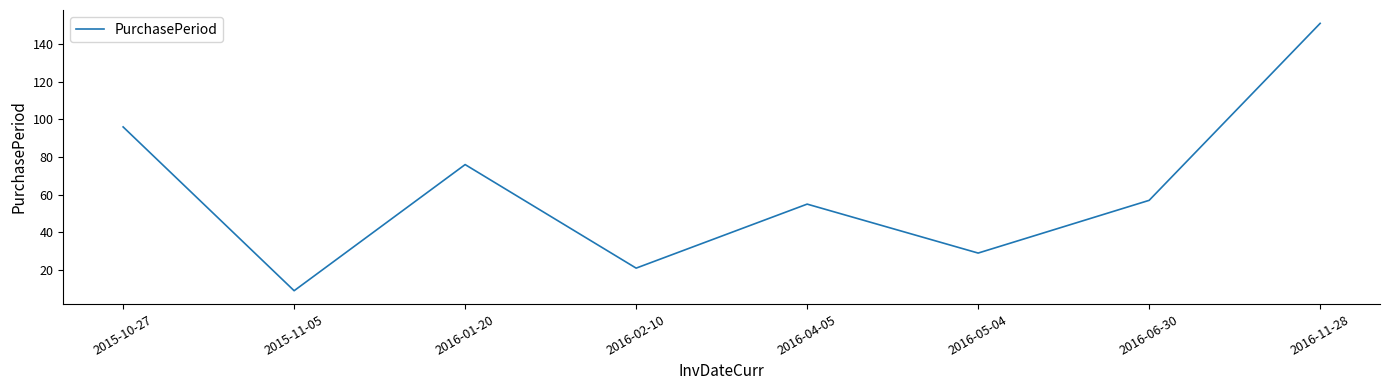

Reading left to right, extract all data points from this chart.

96	9	76	21	55	29	57	151